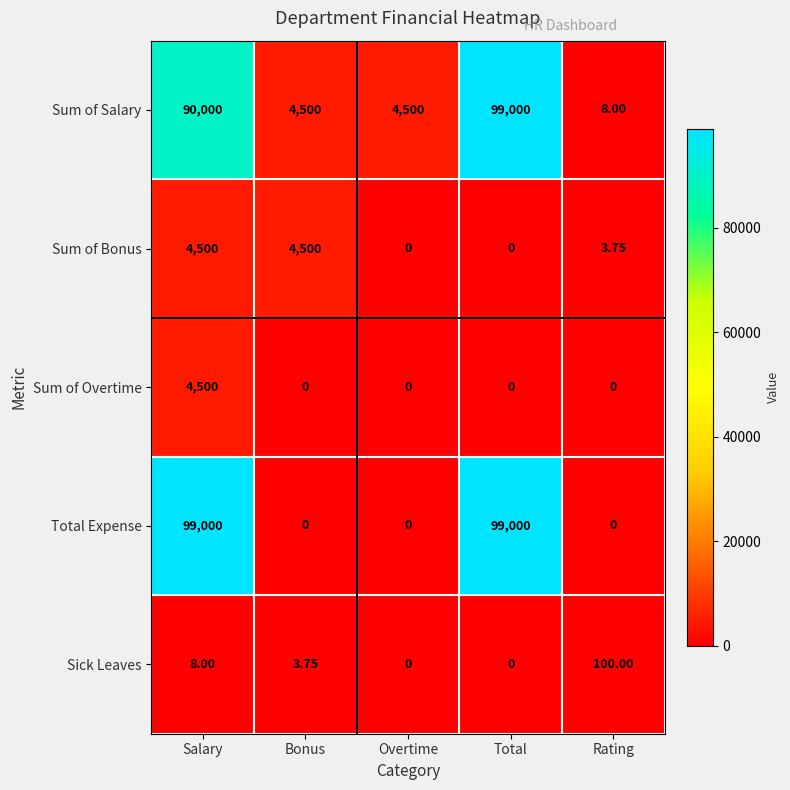

Which series has the widest spread of values?

Total Expense